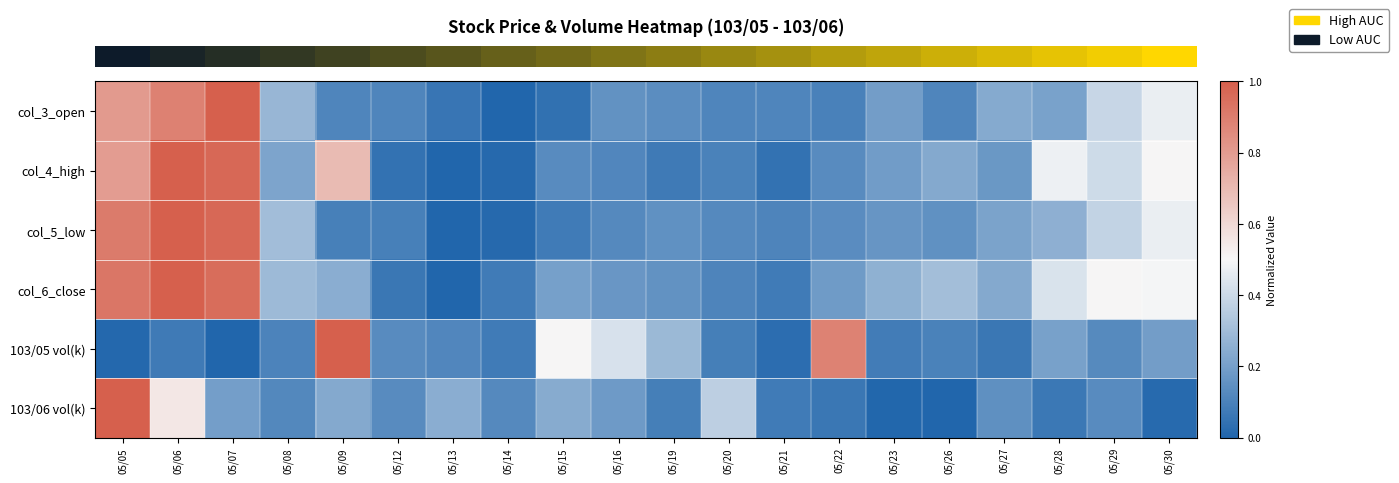

What is the difference between the highest and lowest values at 05/22?

0.8